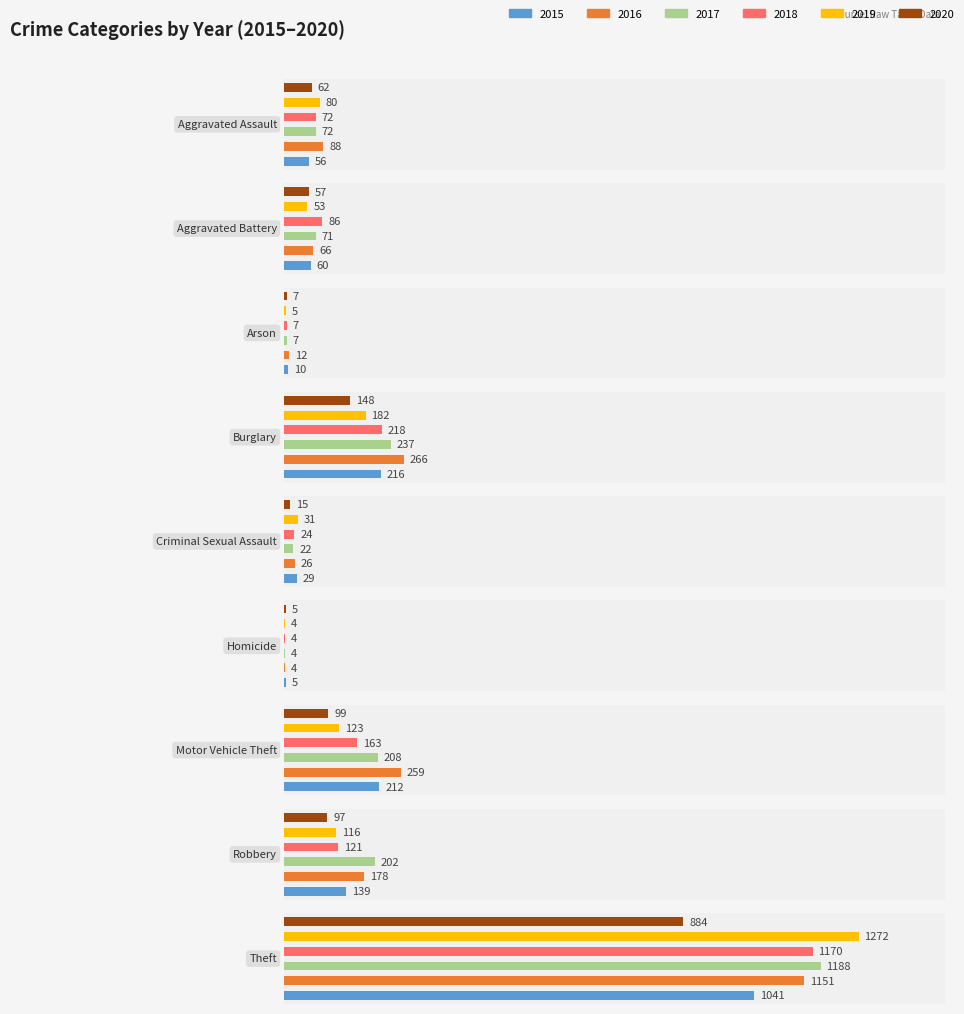

What are all the series names shown in the legend?

2015, 2016, 2017, 2018, 2019, 2020